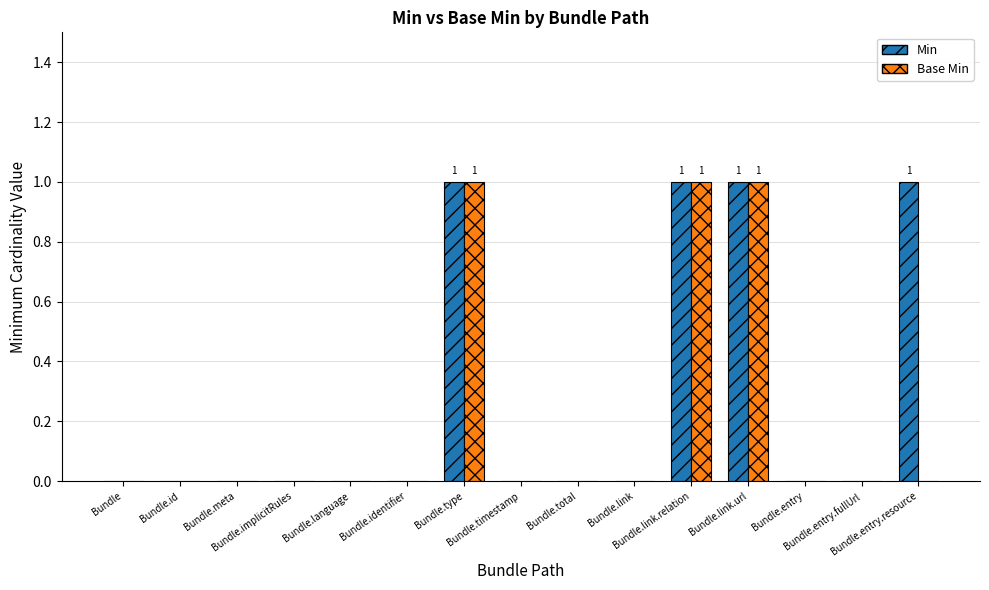

Which series has the largest total across all categories?

Min